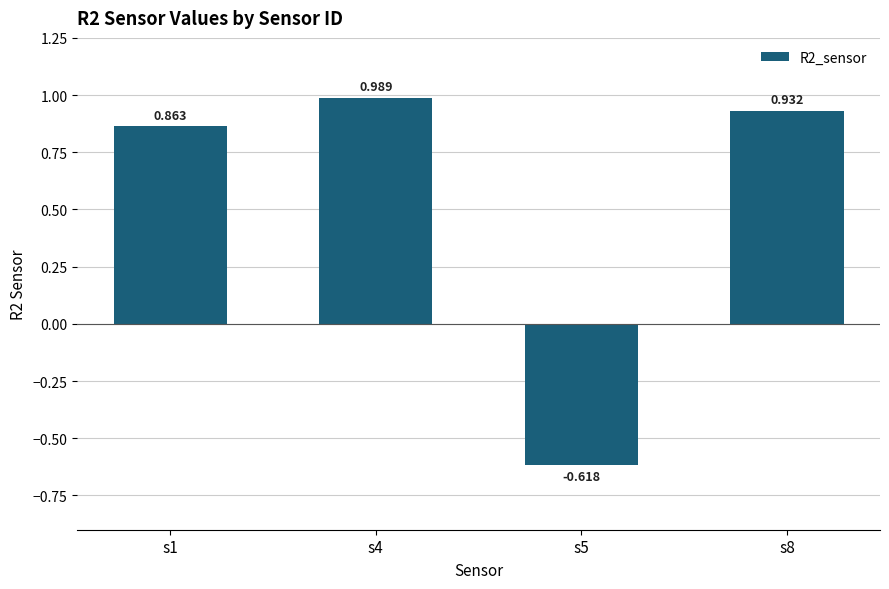

What is the average value?

0.5